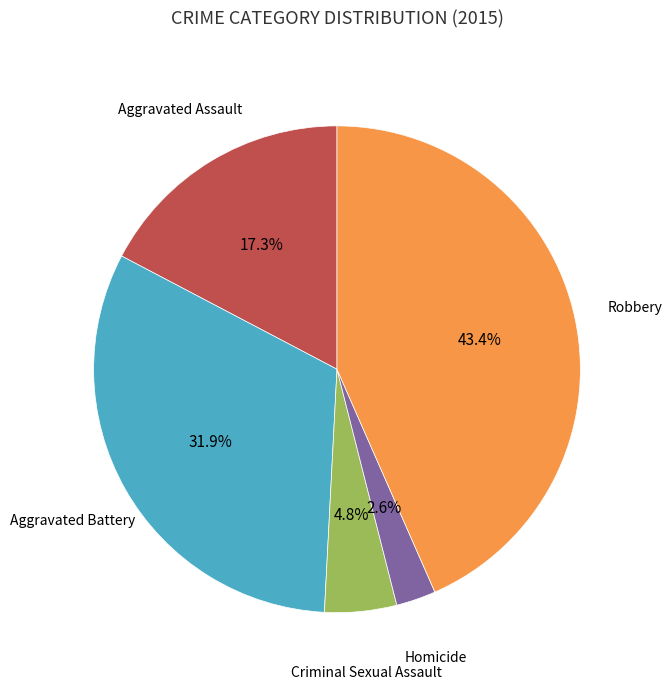

To the nearest percent, what is the average slice percentage?

20%